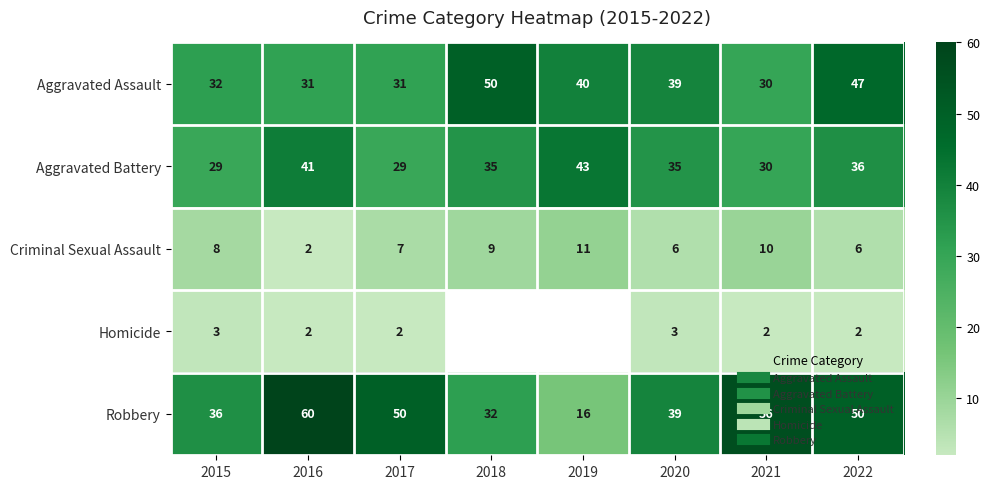

The Aggravated Assault series shows 47 at 2022. True or false?

True